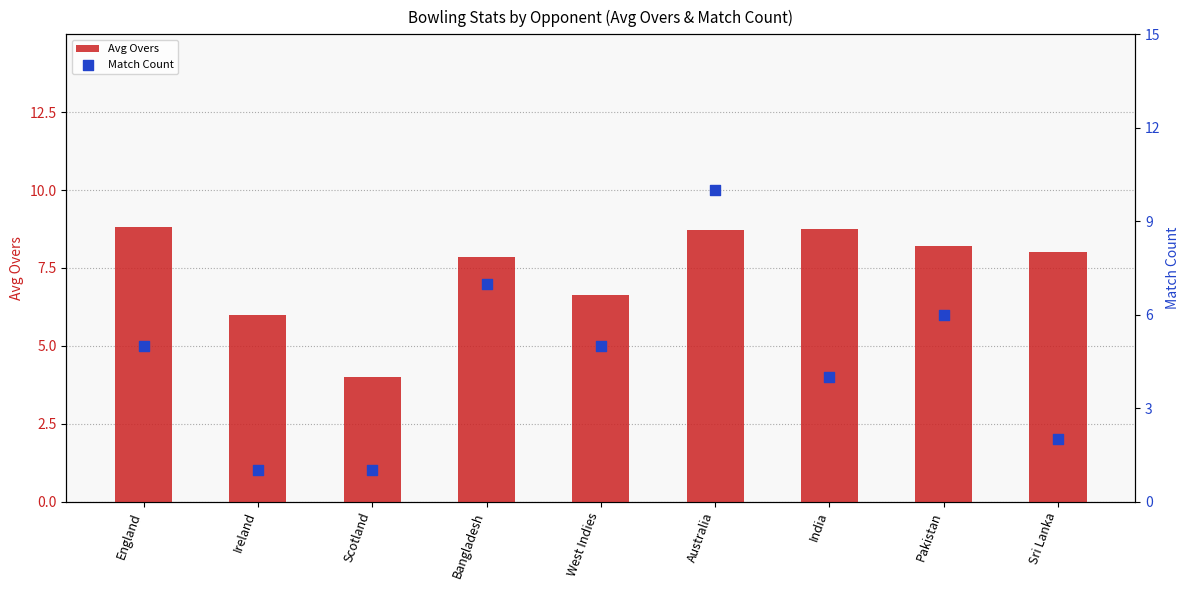

What are all the series names shown in the legend?

Avg Overs, Match Count